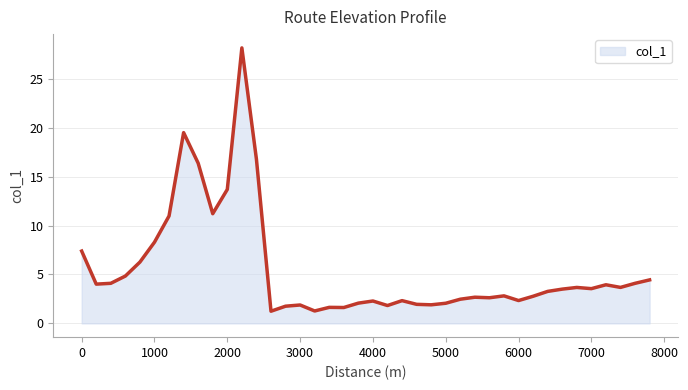

What is the difference between the maximum and minimum values?

26.9